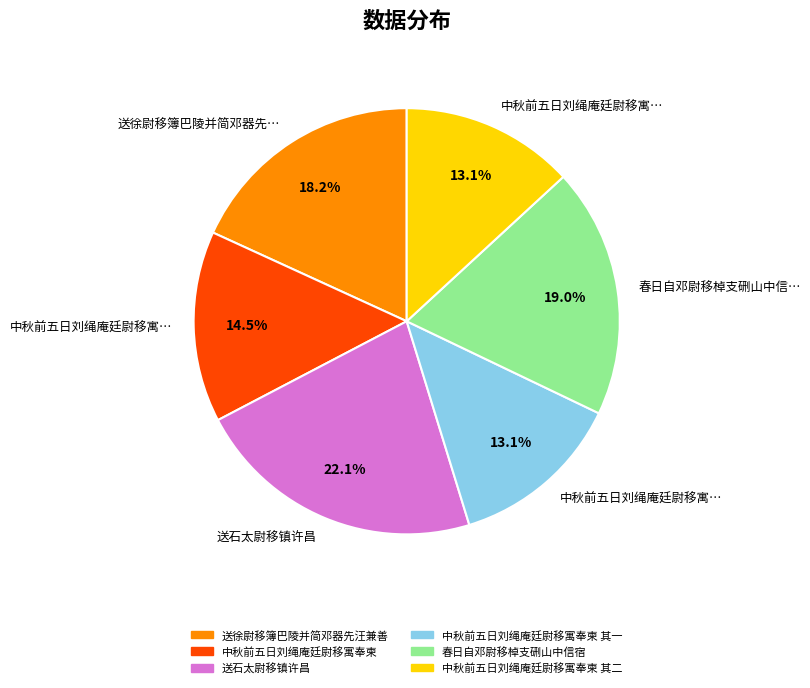

How many segments does this pie chart have?

6